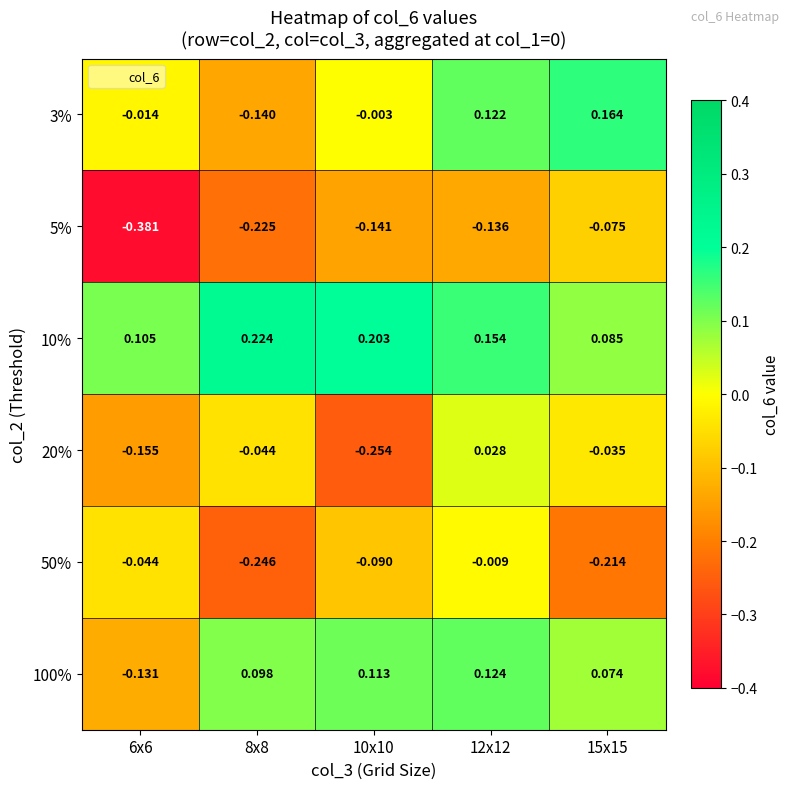

Is the value of 10% at 10x10 greater than the value of 50% at 6x6?

Yes